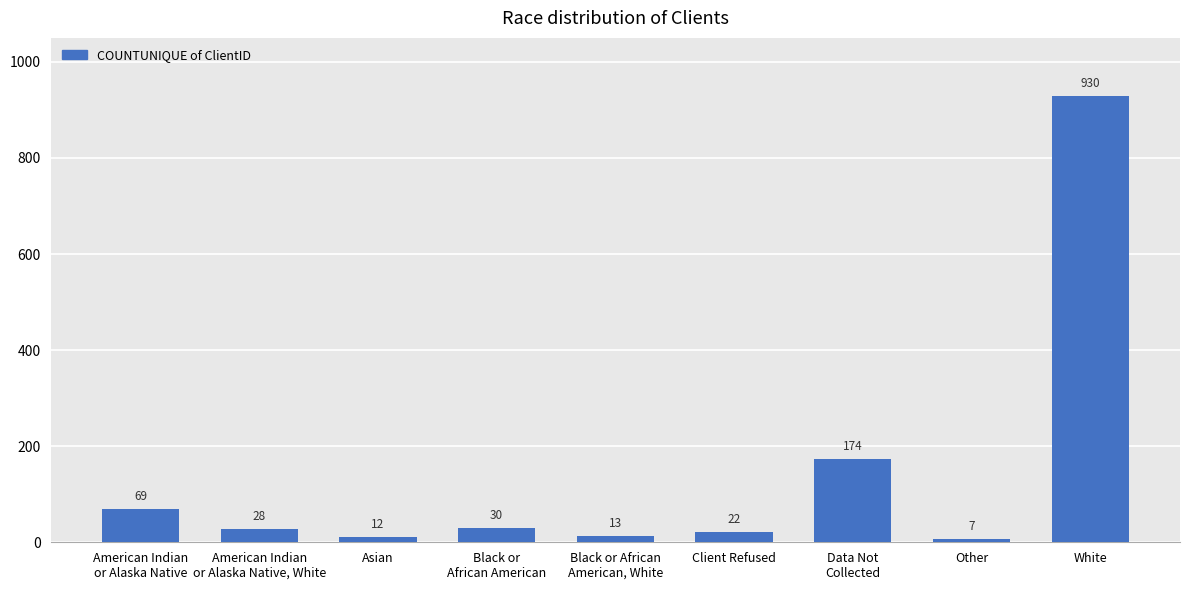

At which label is the value closest to 468?

Data Not
Collected